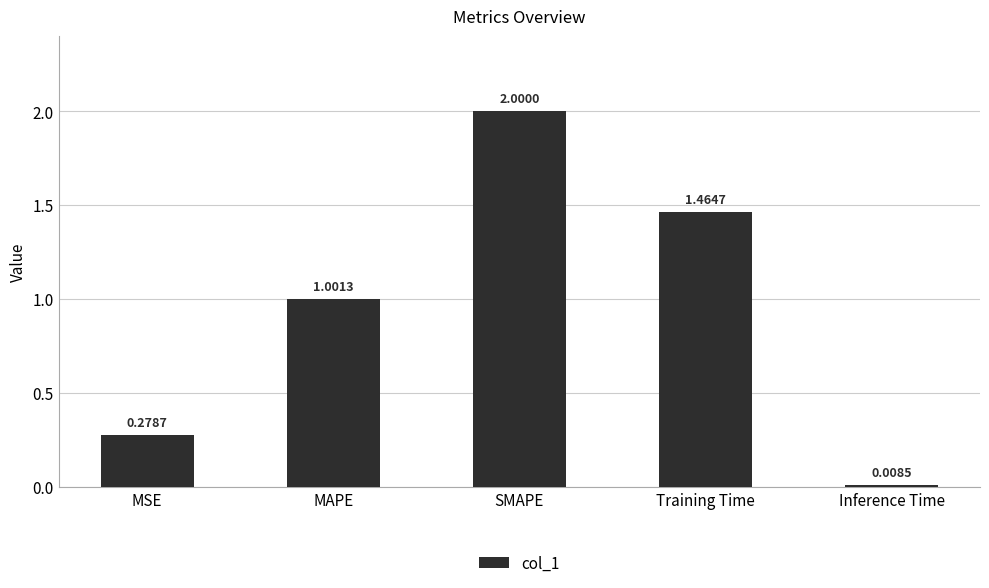

Count the number of values greater than 1.

3